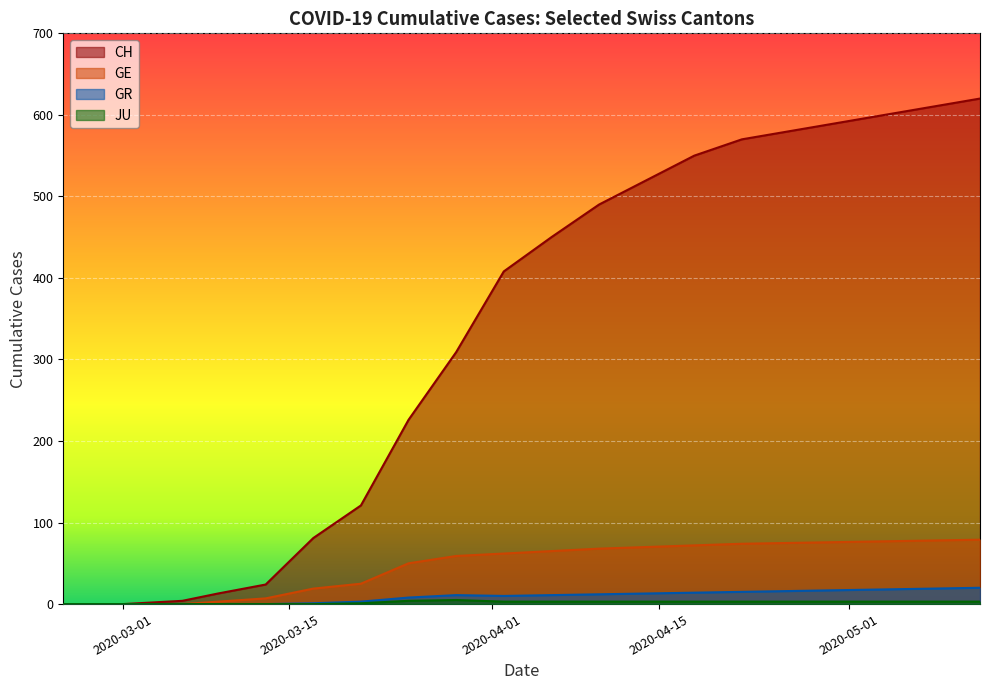

What is the average value of the CH series?

338